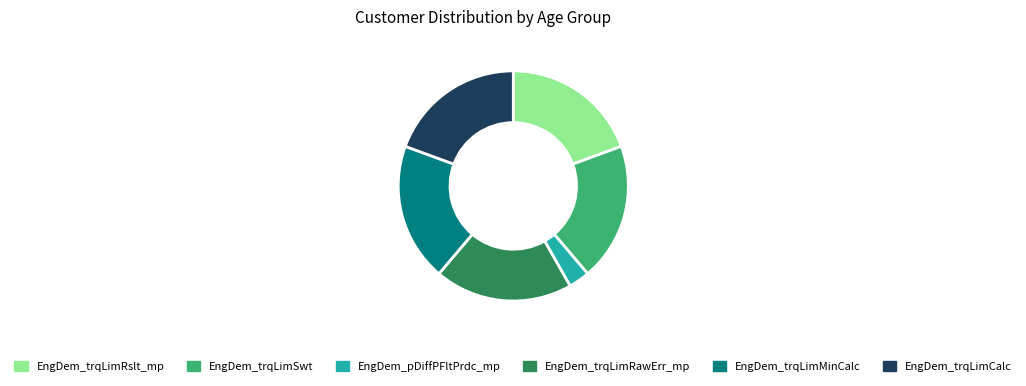

Is the sum of EngDem_trqLimRslt_mp and EngDem_trqLimMinCalc greater than half?

No